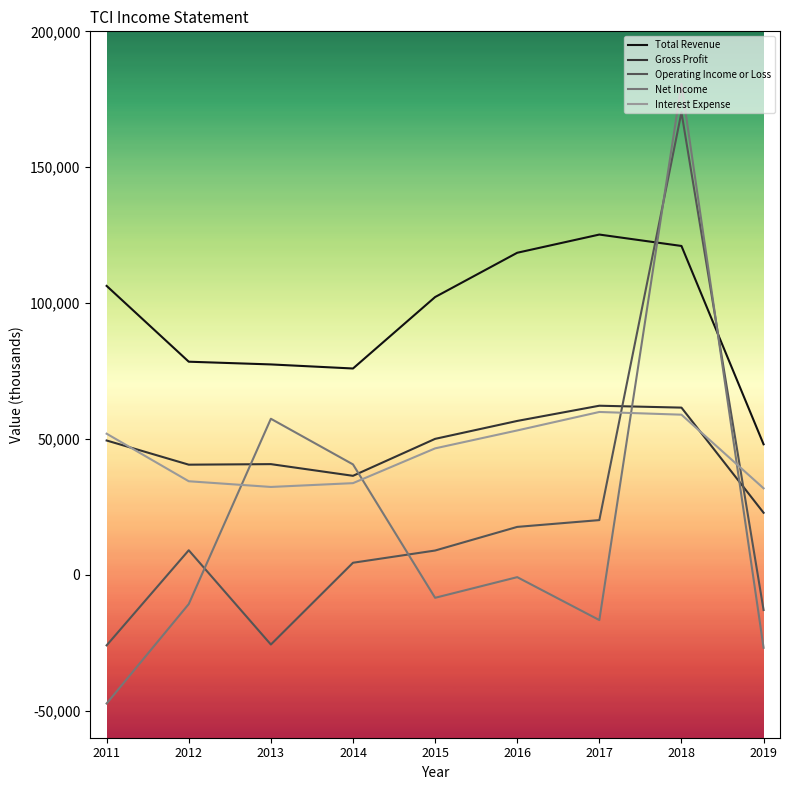

Does the chart have visible grid lines?

No